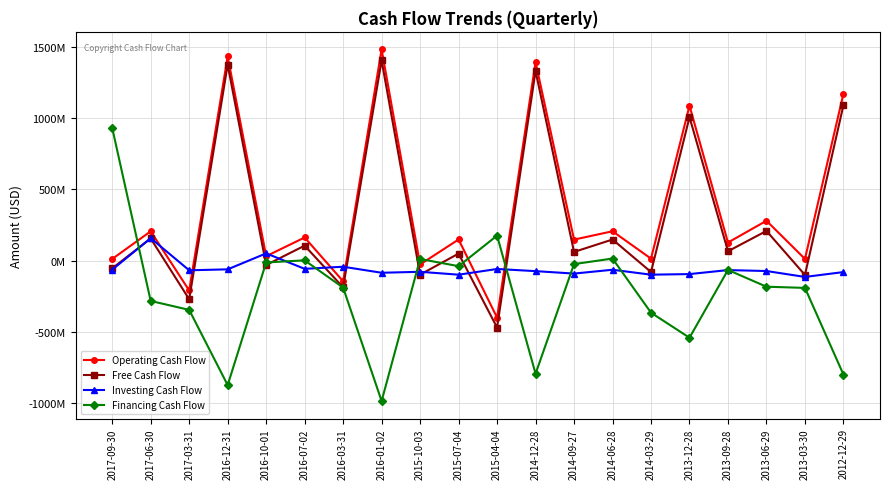

After their last crossing, which series has the higher values: Financing Cash Flow or Operating Cash Flow?

Operating Cash Flow